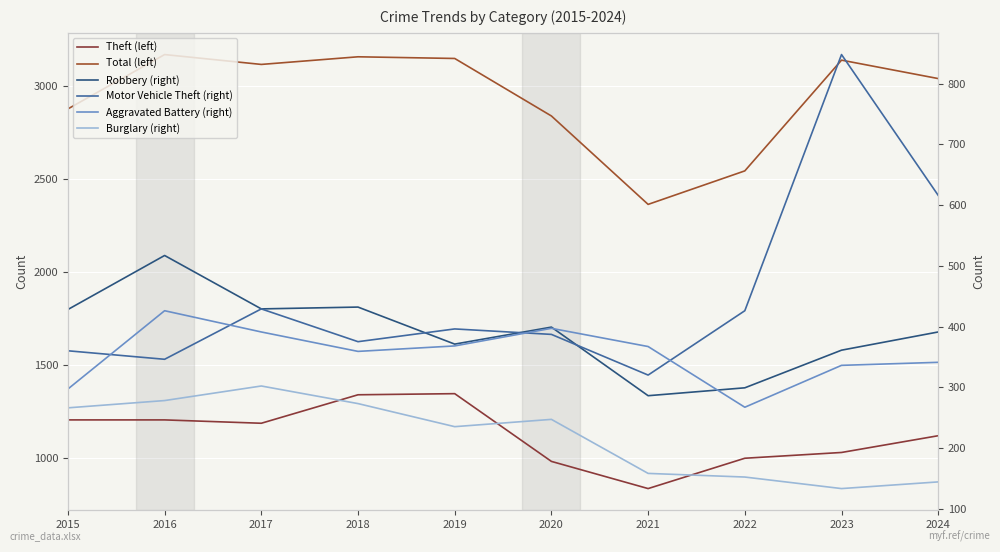

At which label does Motor Vehicle Theft (right) reach its minimum?

2021